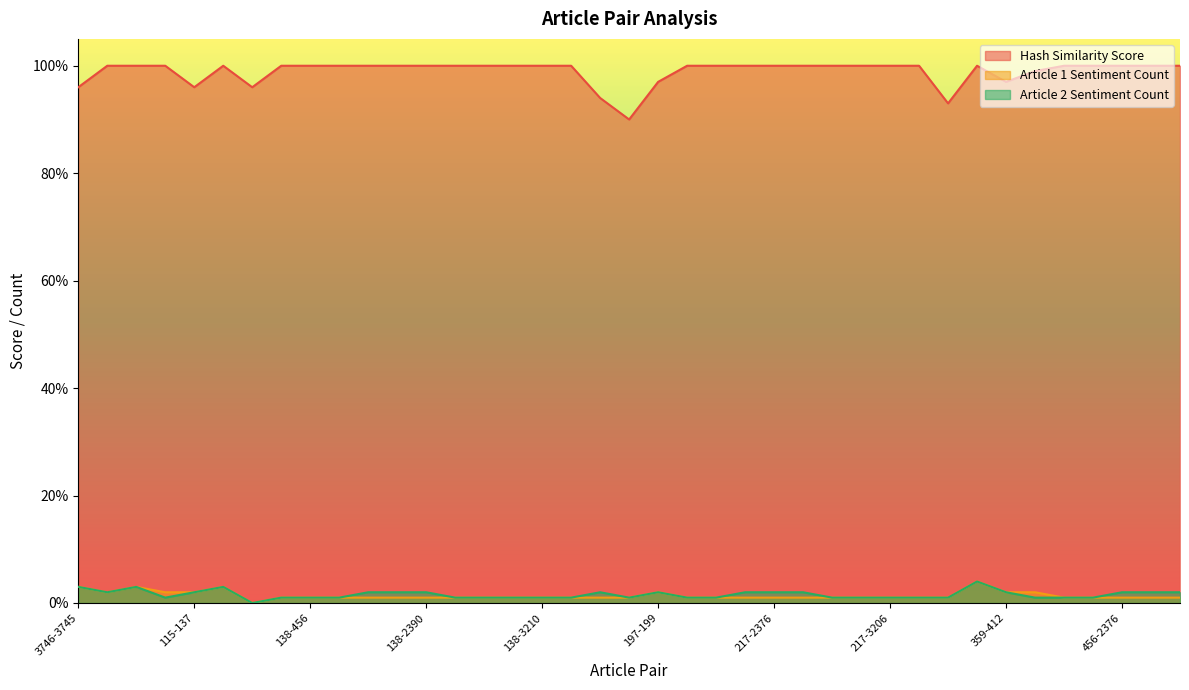

List the labels in order of Hash Similarity Score value, smallest first.

162-176, 284-399, 144-149, 3746-3745, 115-137, 130-140, 197-199, 359-412, 417-428, 25-37, 31-45, 96-2526, 120-123, 138-217, 138-456, 138-694, 138-2331, 138-2376, 138-2390, 138-2479, 138-2574, 138-3206, 138-3210, 138-3216, 217-456, 217-694, 217-2331, 217-2376, 217-2390, 217-2479, 217-2574, 217-3206, 217-3210, 321-325, 456-694, 456-2331, 456-2376, 456-2390, 456-2479